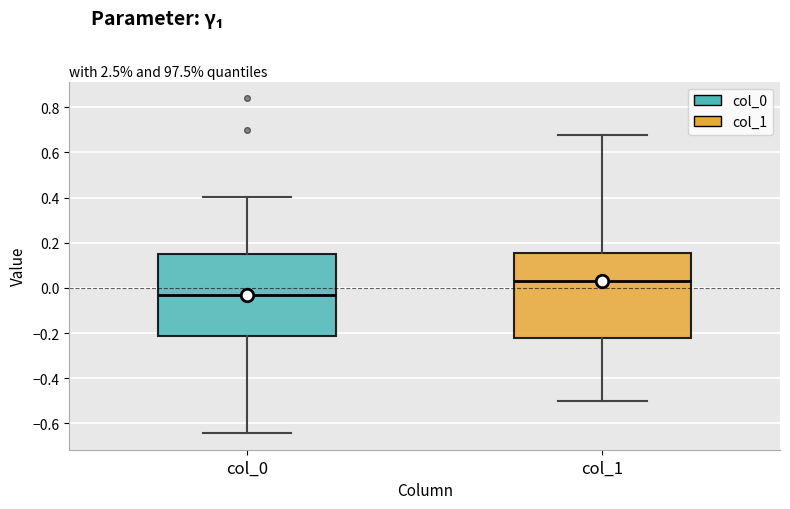

Reading left to right, transcribe this box plot: for each box, give where its median line is, the range the box spans, and where its two whiskers end, as read against the y-axis. The values are not printed on the chart, so give them approximately, as read against the axis.

col_0: median -0.02, box -0.22 to 0.14, whiskers -0.64 to 0.40
col_1: median 0.02, box -0.22 to 0.16, whiskers -0.50 to 0.68